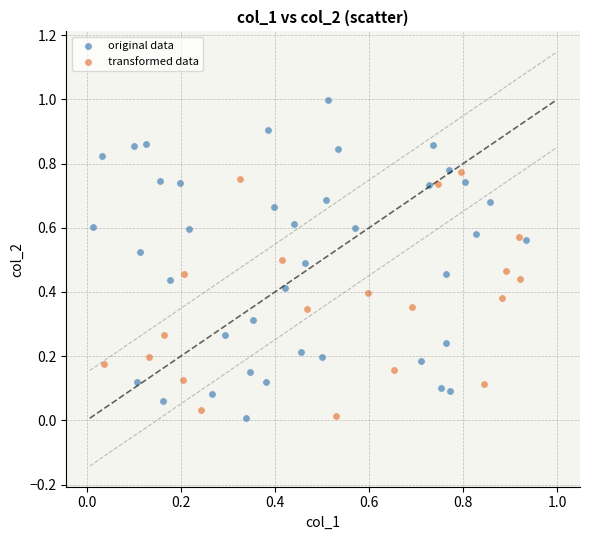

Which series has the widest spread of Y values?

original data